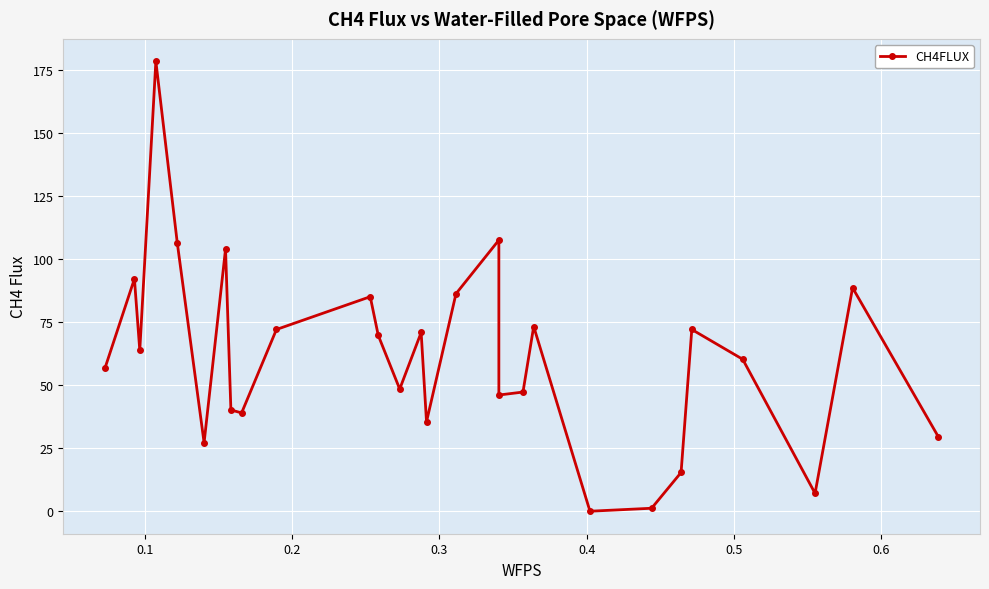

What is the average value?

61.5